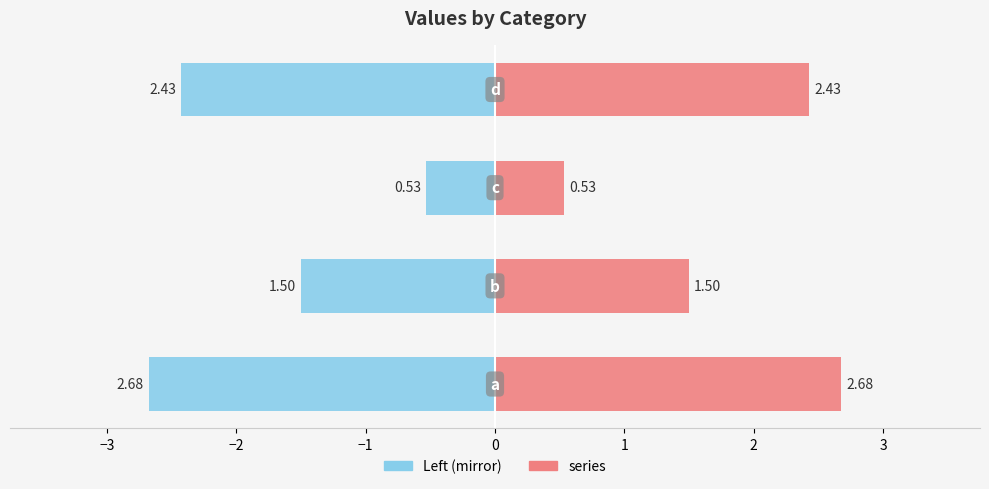

What is the minimum value shown in the chart?

-2.7